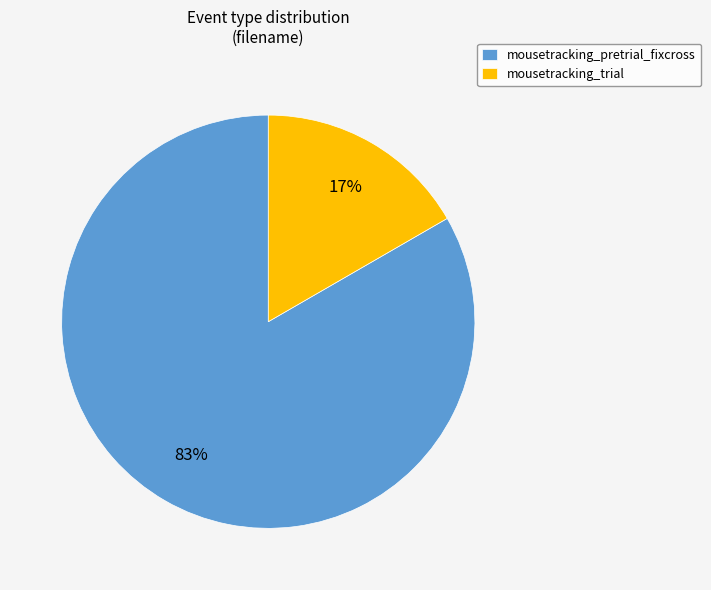

The mousetracking_pretrial_fixcross slice represents 58% of the pie. True or false?

False